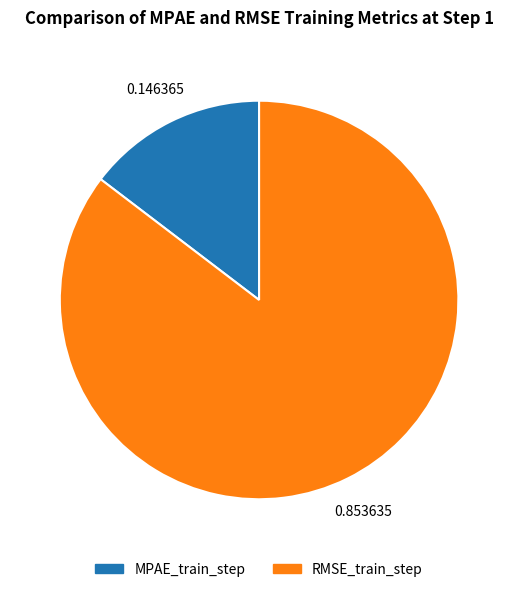

Which has a higher value, RMSE_train_step or MPAE_train_step?

RMSE_train_step